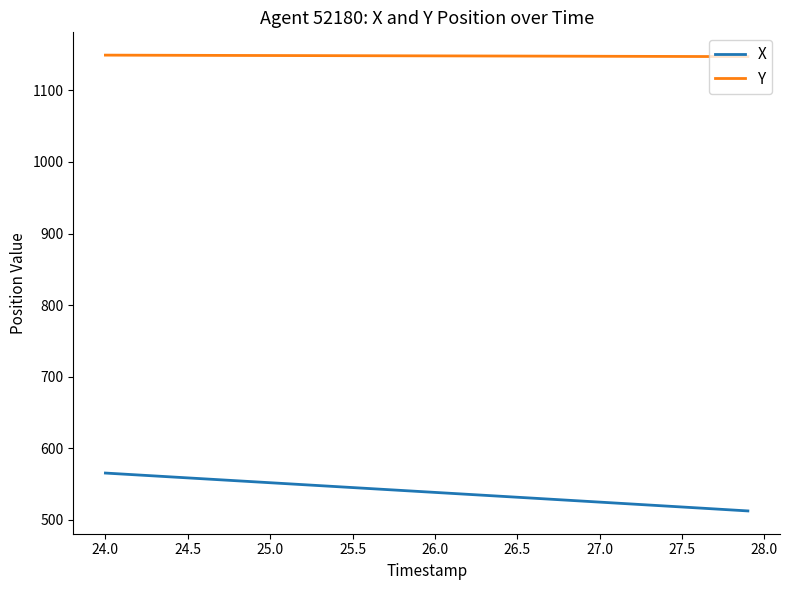

True or false: Y and X cross at least once.

False